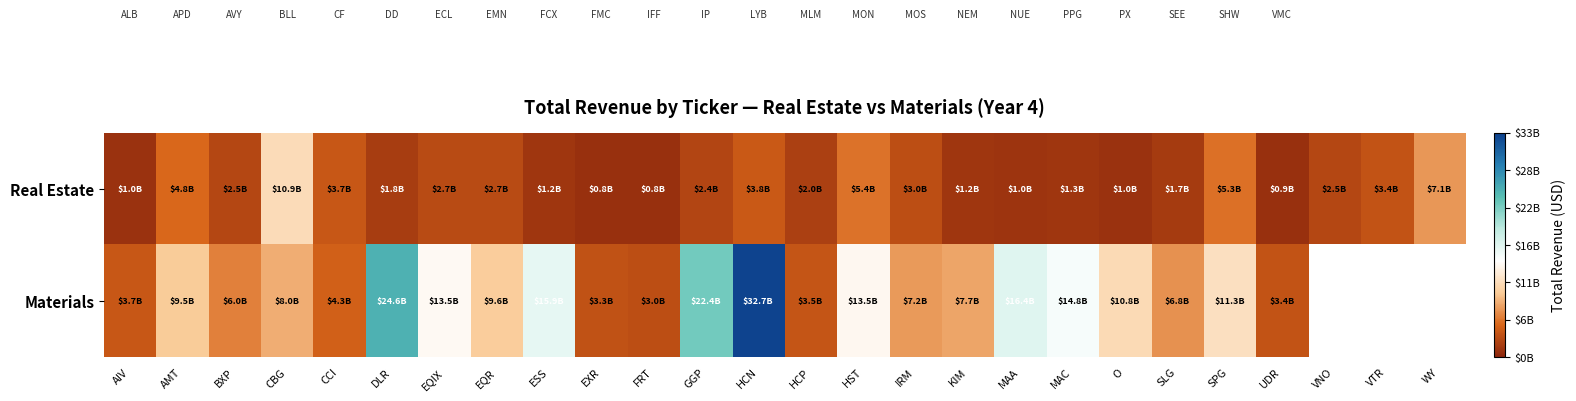

Rank the series at ESS from highest to lowest value.

Materials, Real Estate